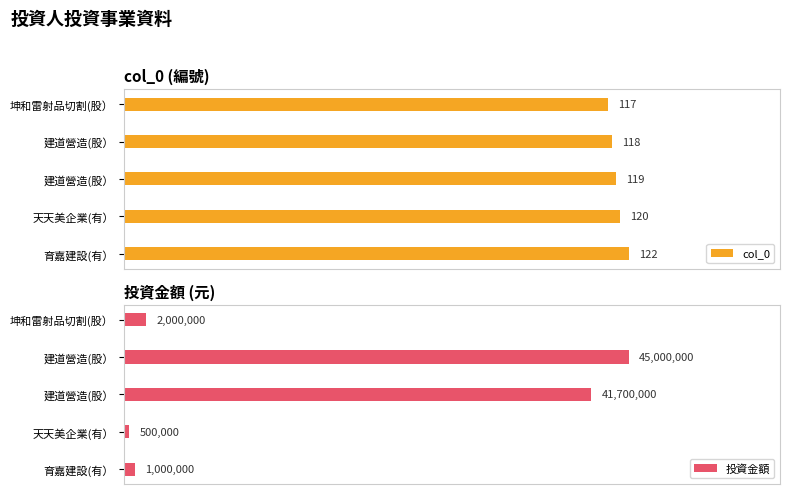

Reading left to right, what are all the values shown in this chart?

col_0: 117	118	119	120	122
投資金額: 2000000	45000000	41700000	500000	1000000